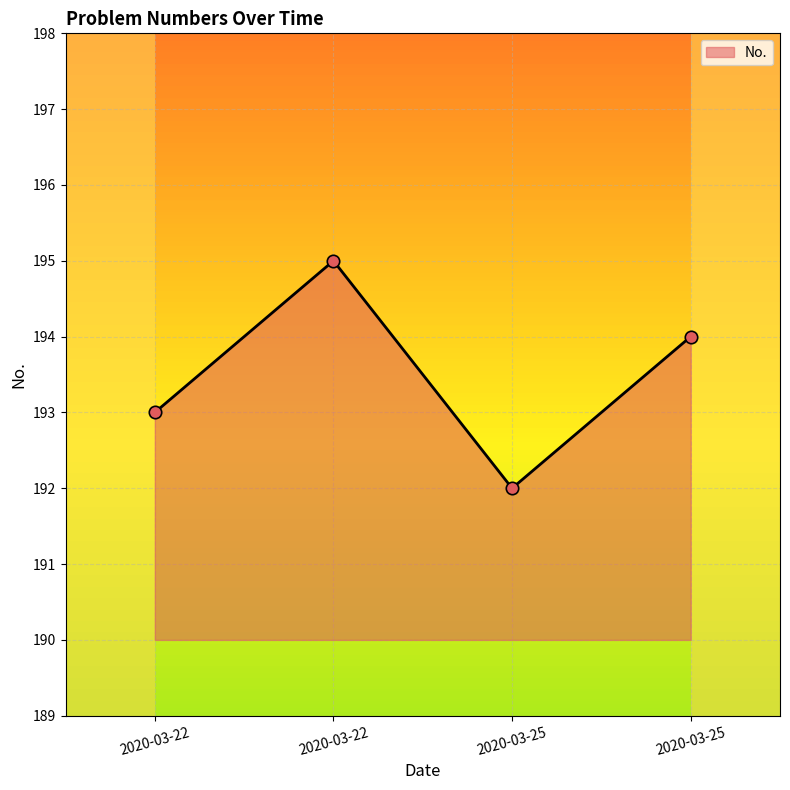

Which has a higher value, 2020-03-25 or 2020-03-25?

2020-03-25